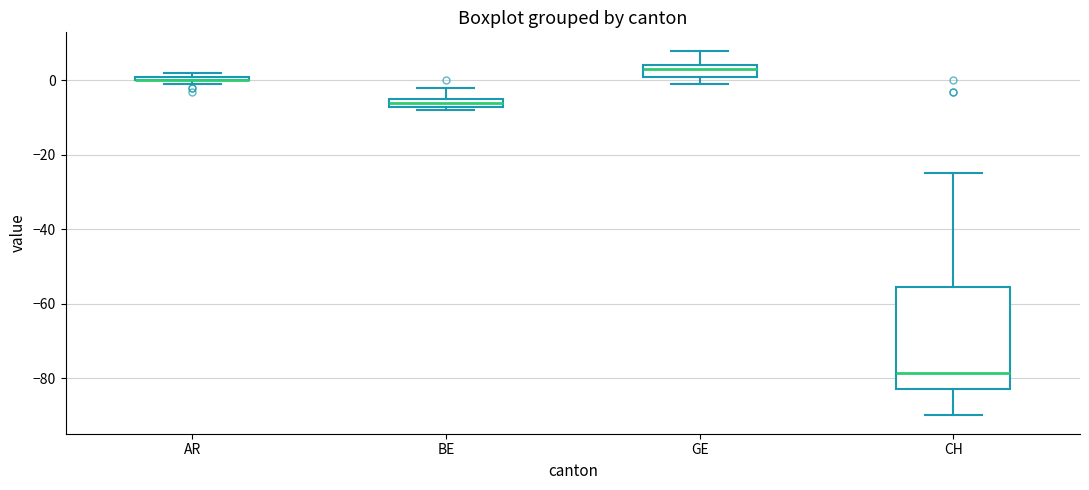

Which box is the tallest, from its lower edge to its upper edge?

CH